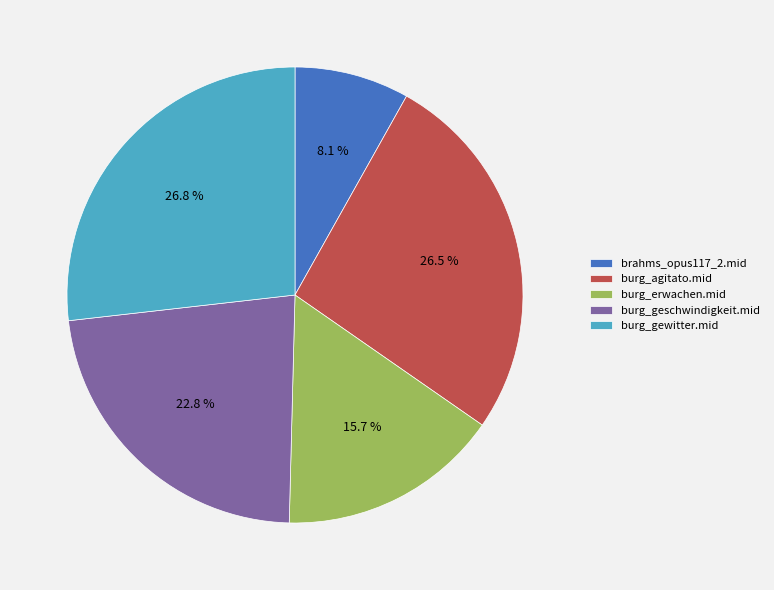

Which has a higher value, burg_erwachen.mid or burg_geschwindigkeit.mid?

burg_geschwindigkeit.mid